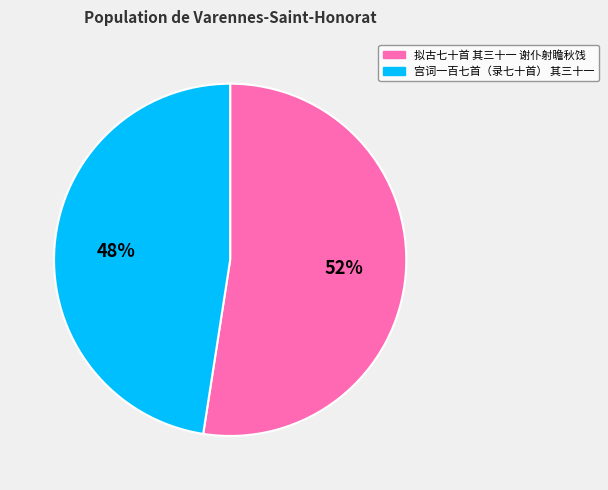

Which category accounts for the majority?

拟古七十首 其三十一 谢仆射瞻秋饯